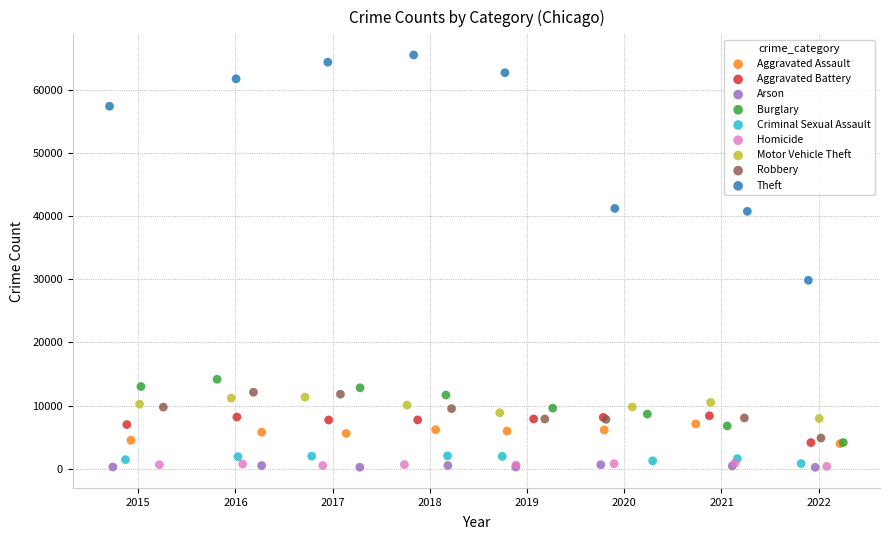

Which series has the largest Y range (max minus min)?

Theft